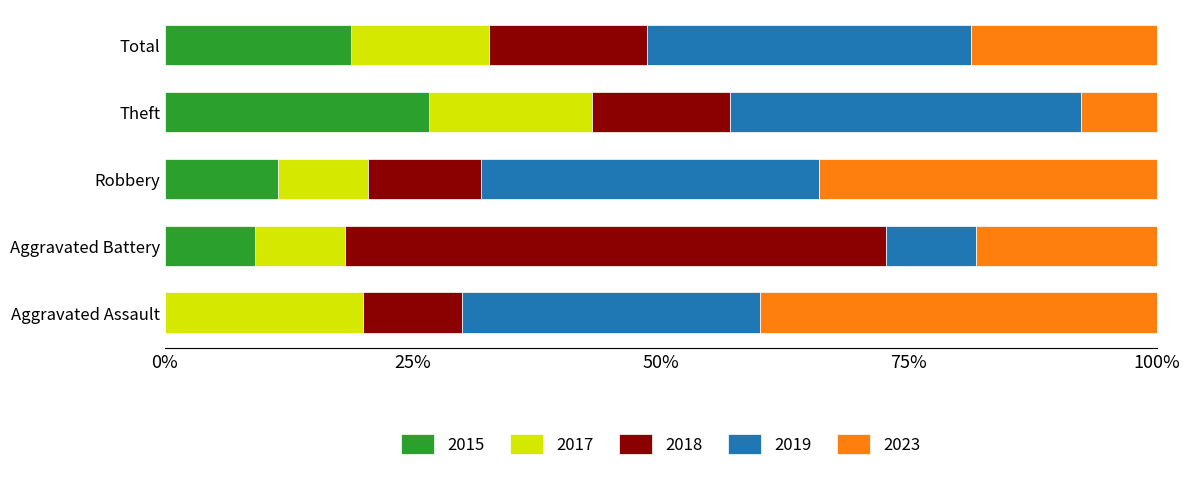

What is the approximate value of 2015 at Theft?

26.6